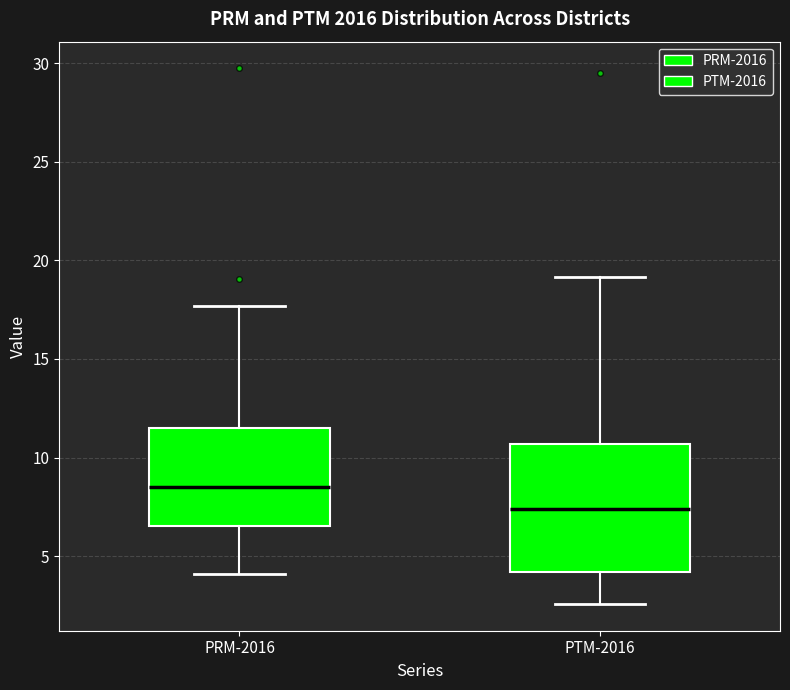

Where is the upper edge of the box for PRM-2016 on the y-axis? The values are not printed on the chart, so give them approximately, as read against the axis.

11.5